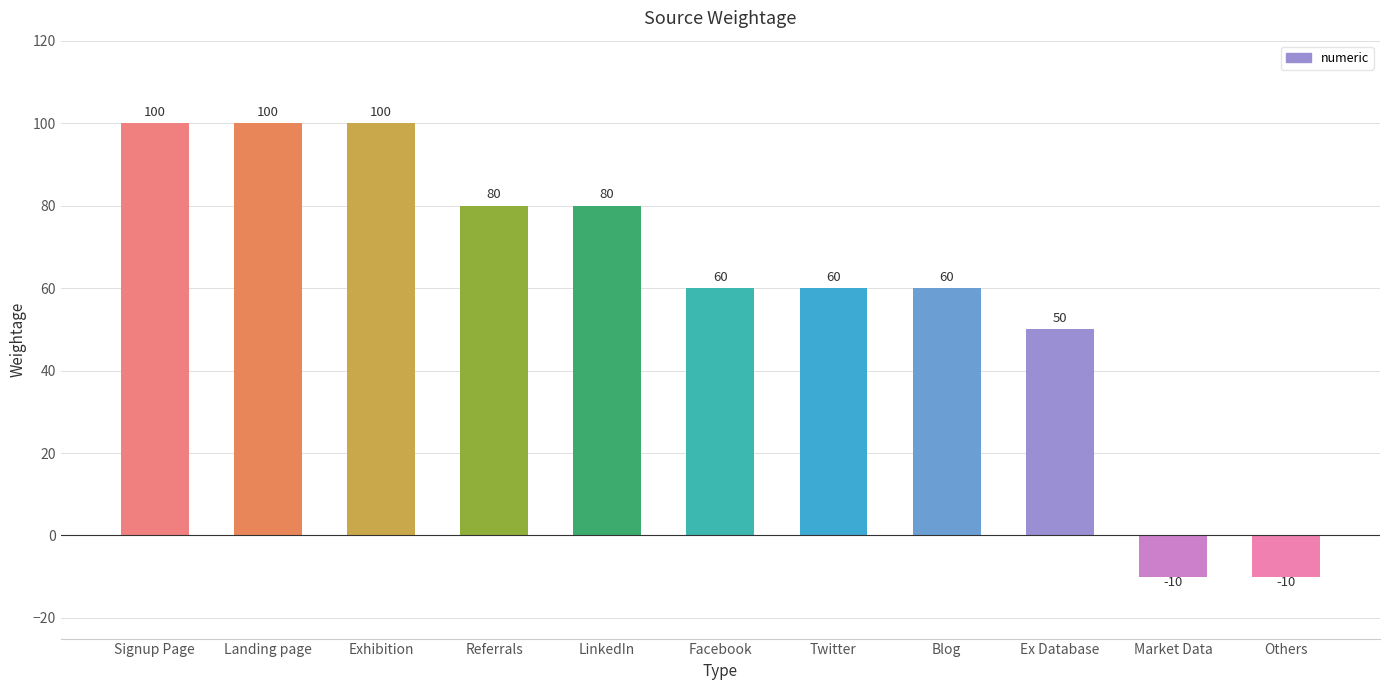

What is the value of the 11th bar from the left?

-10